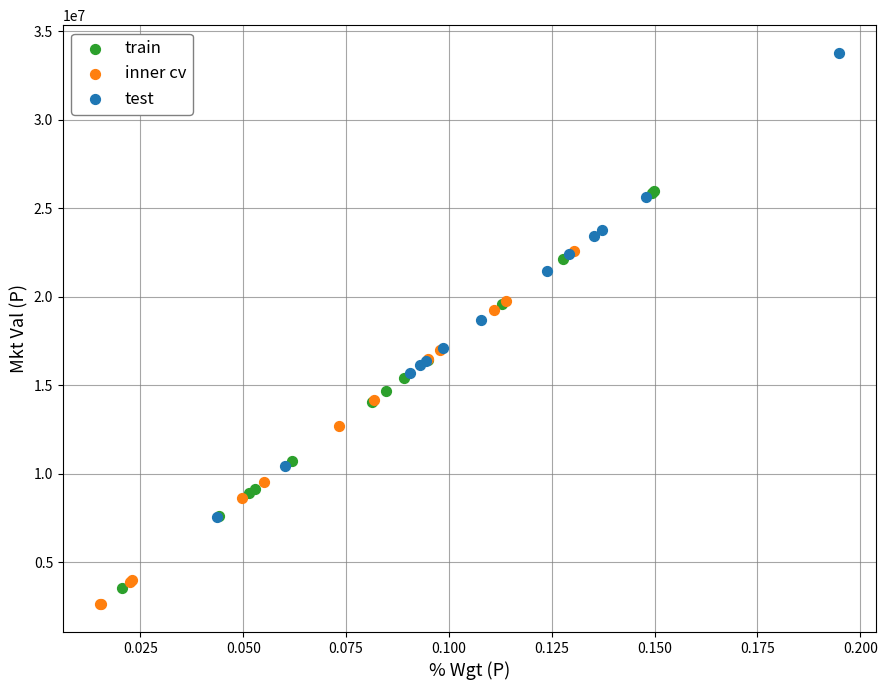

Which series contains the lowest Y value?

inner cv